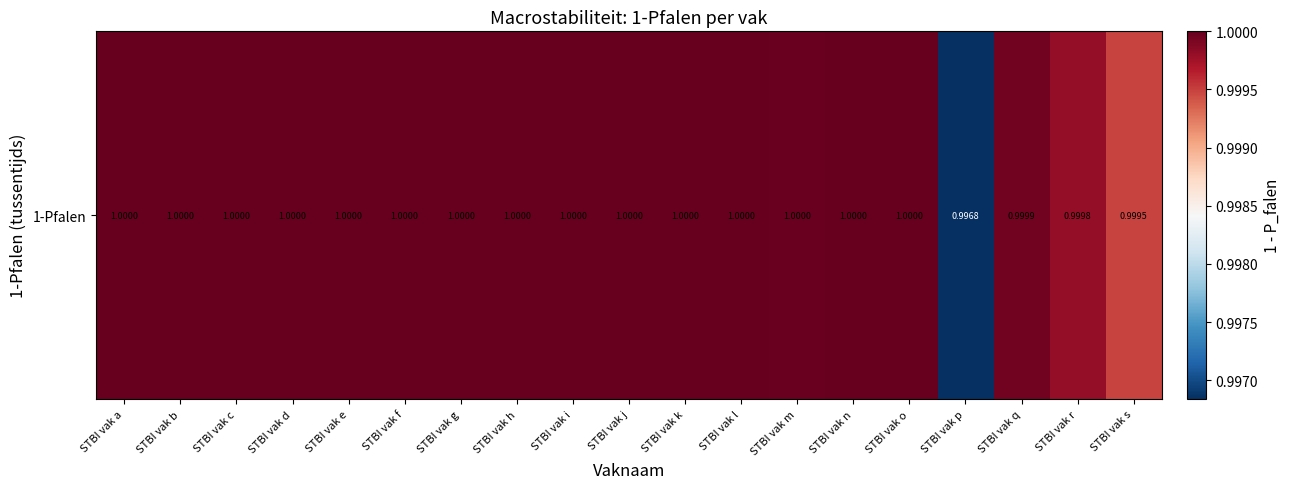

List the labels in order of value, largest first.

STBI vak o, STBI vak h, STBI vak i, STBI vak j, STBI vak a, STBI vak e, STBI vak c, STBI vak b, STBI vak g, STBI vak k, STBI vak l, STBI vak d, STBI vak n, STBI vak f, STBI vak m, STBI vak q, STBI vak r, STBI vak s, STBI vak p